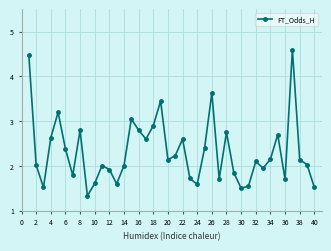

What is the sum of all values?

92.6